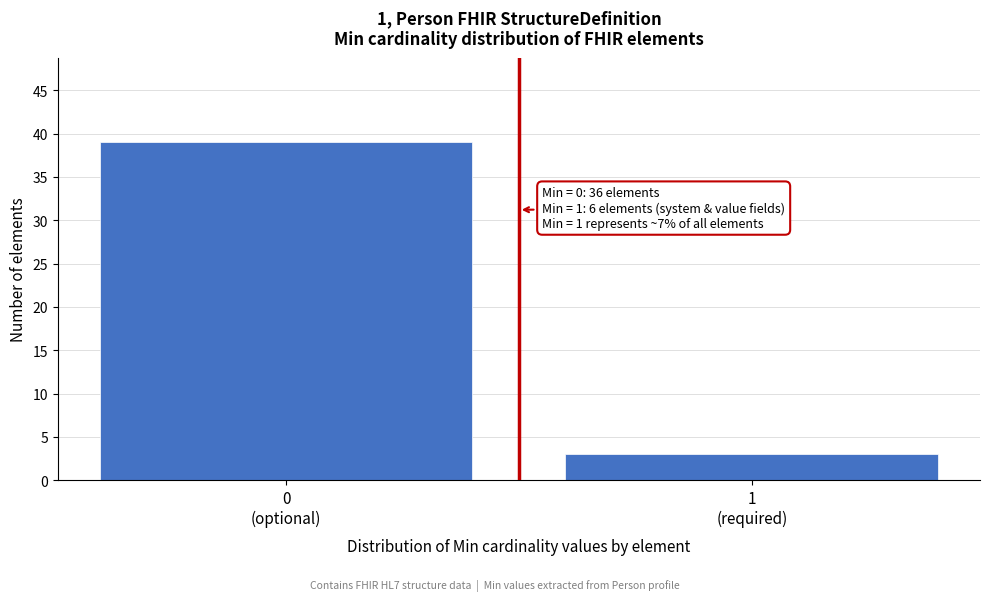

Reading left to right, what are all the values shown in this chart?

39	3